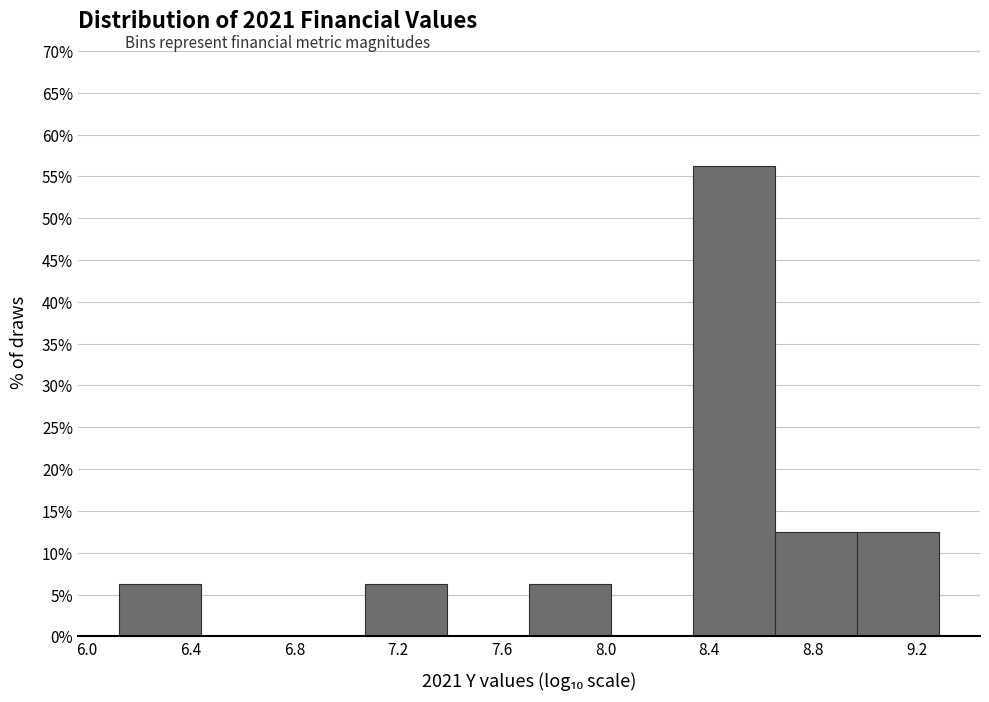

Reading left to right, list every bar in this chart as the range it spans on the x-axis followed by its height. Neither the bar edges nor the heights are printed on the chart, so give them approximately, as read against the axes.

6.10 to 6.45: 6.5
6.45 to 6.75: 0
6.75 to 7.05: 0
7.05 to 7.40: 6.5
7.40 to 7.70: 0
7.70 to 8.00: 6.5
8.00 to 8.35: 0
8.35 to 8.65: 56.5
8.65 to 8.95: 12.5
8.95 to 9.30: 12.5